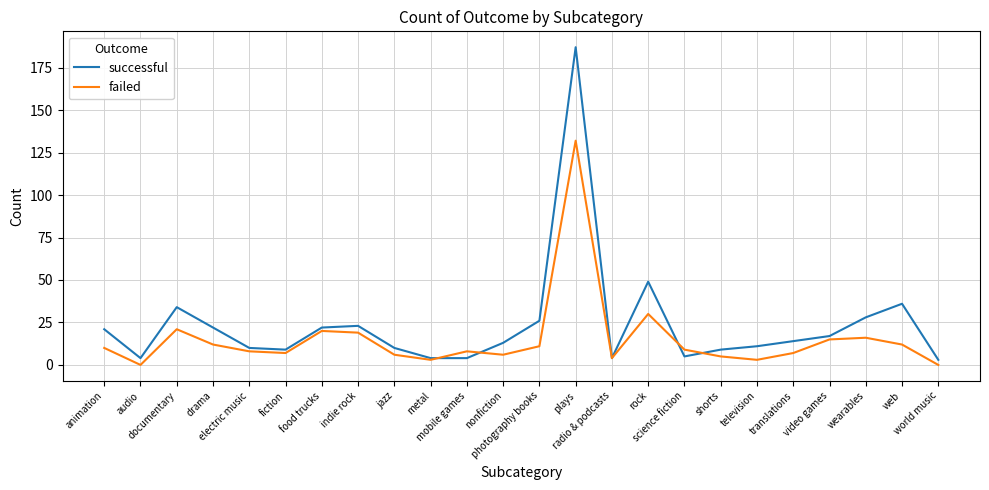

What is the maximum value shown in the chart?

187